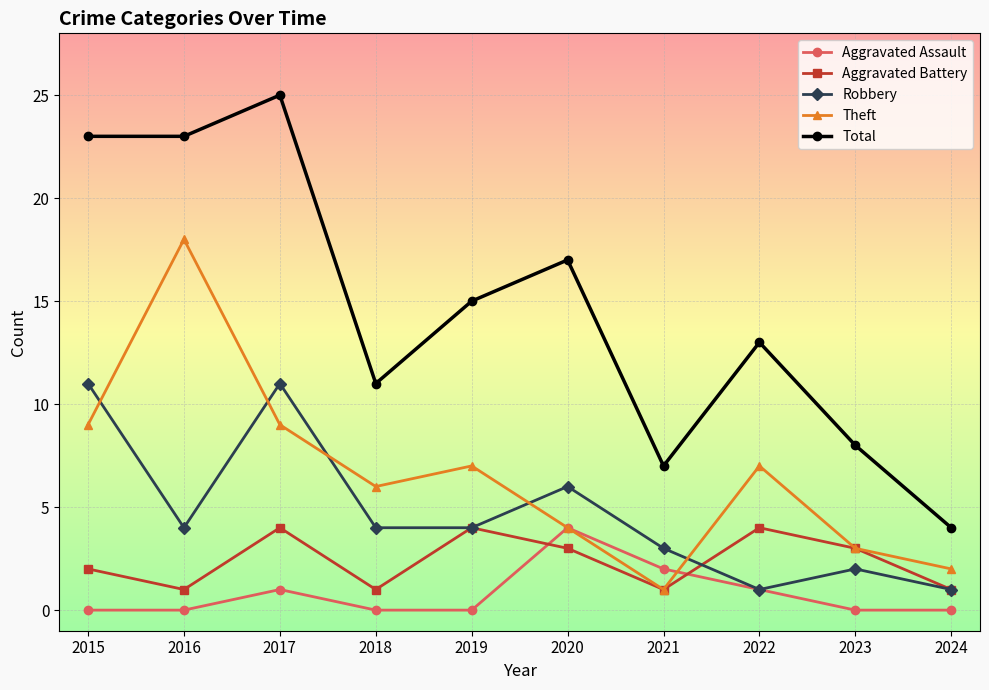

Between which two adjacent categories do Theft and Robbery first intersect?

2015 and 2016